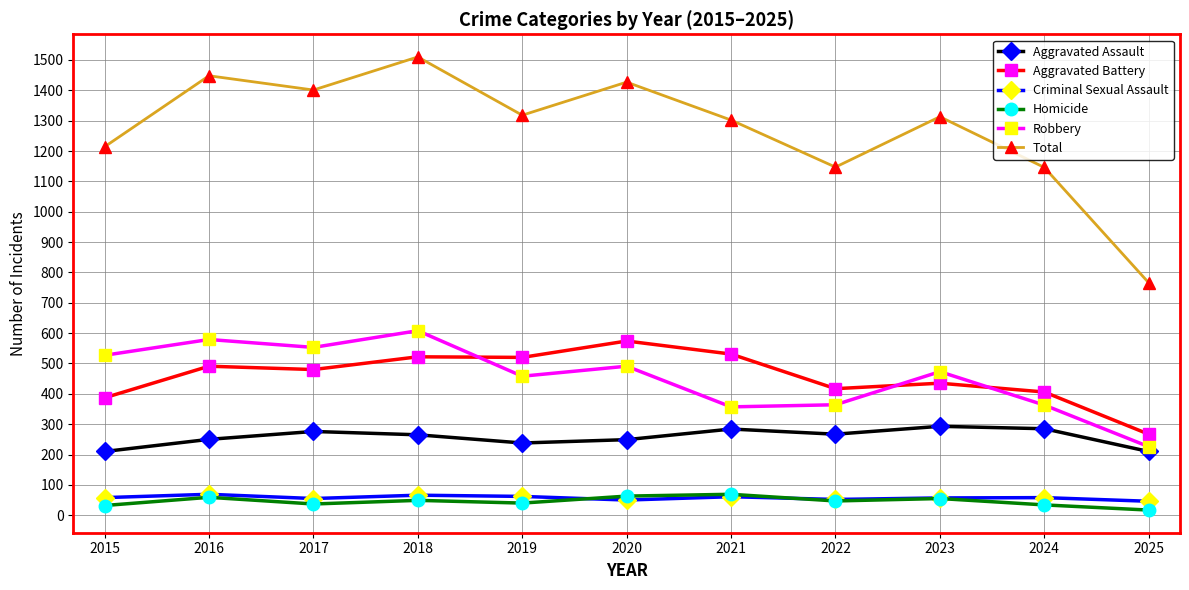

What are all the series names shown in the legend?

Aggravated Assault, Aggravated Battery, Criminal Sexual Assault, Homicide, Robbery, Total